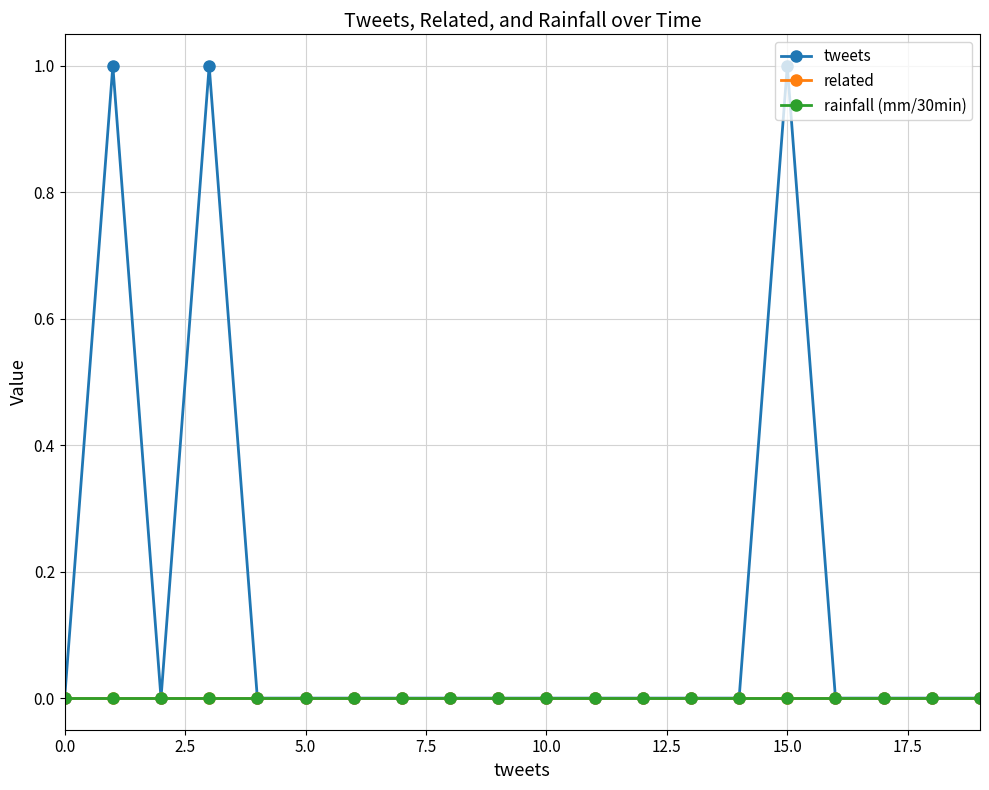

Does the chart have visible grid lines?

Yes